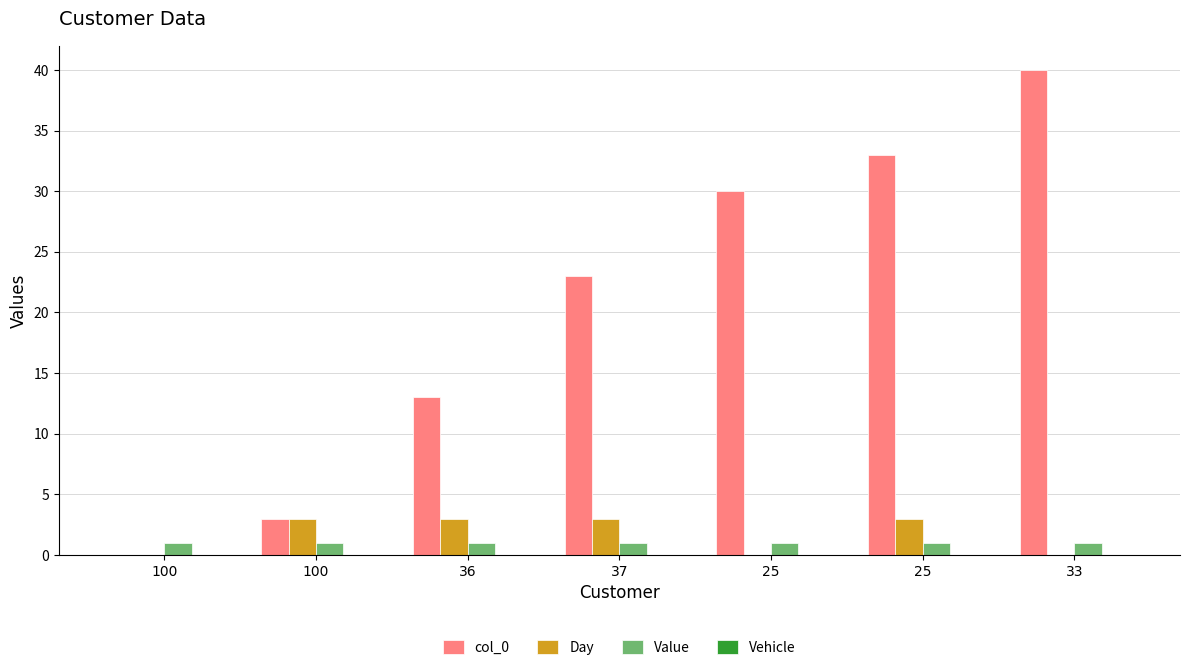

At which label does Value reach its minimum?

100